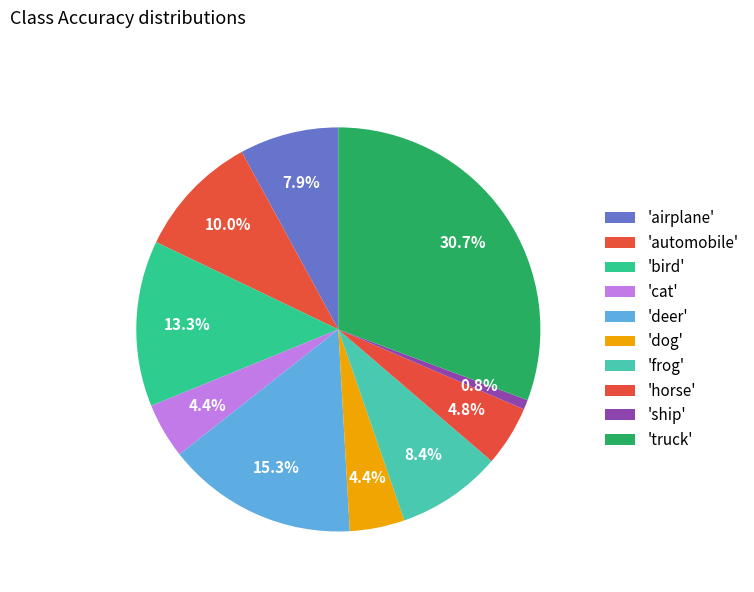

Count the number of slices in the pie.

10